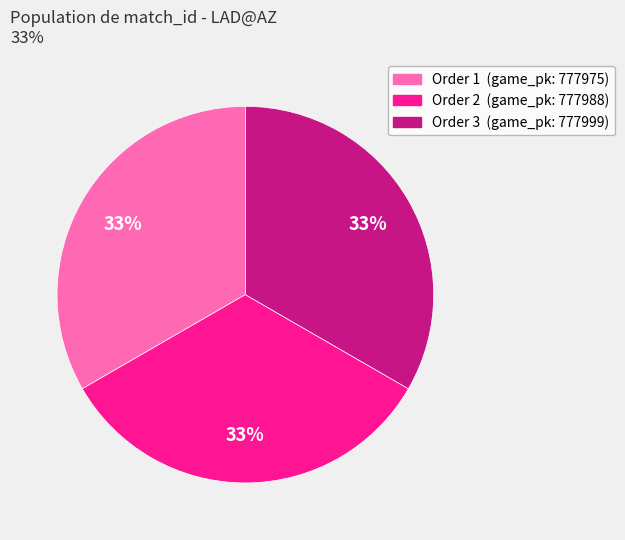

Does any single category account for the majority?

No